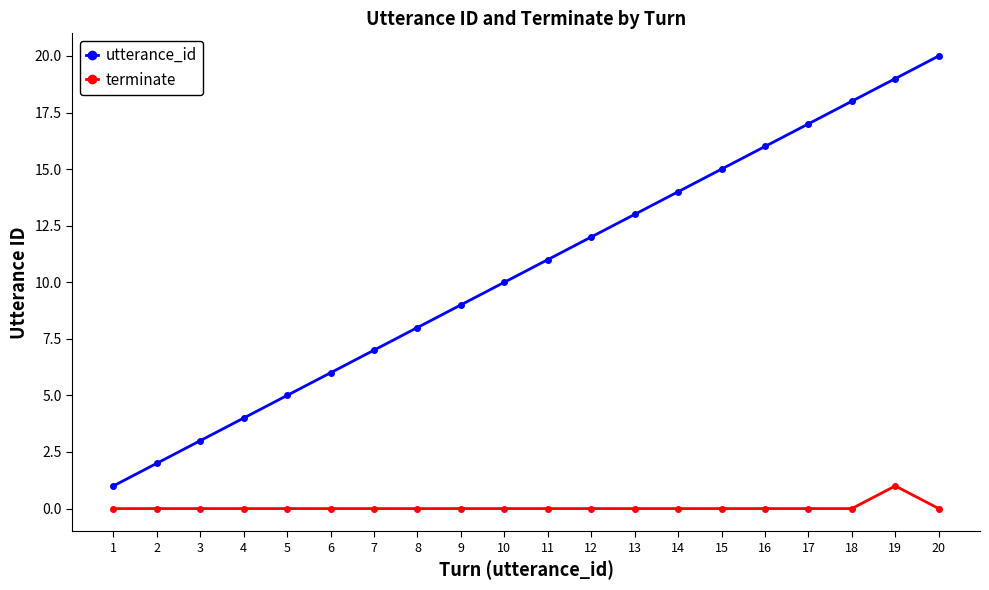

What is the total value across all series at 13?

13